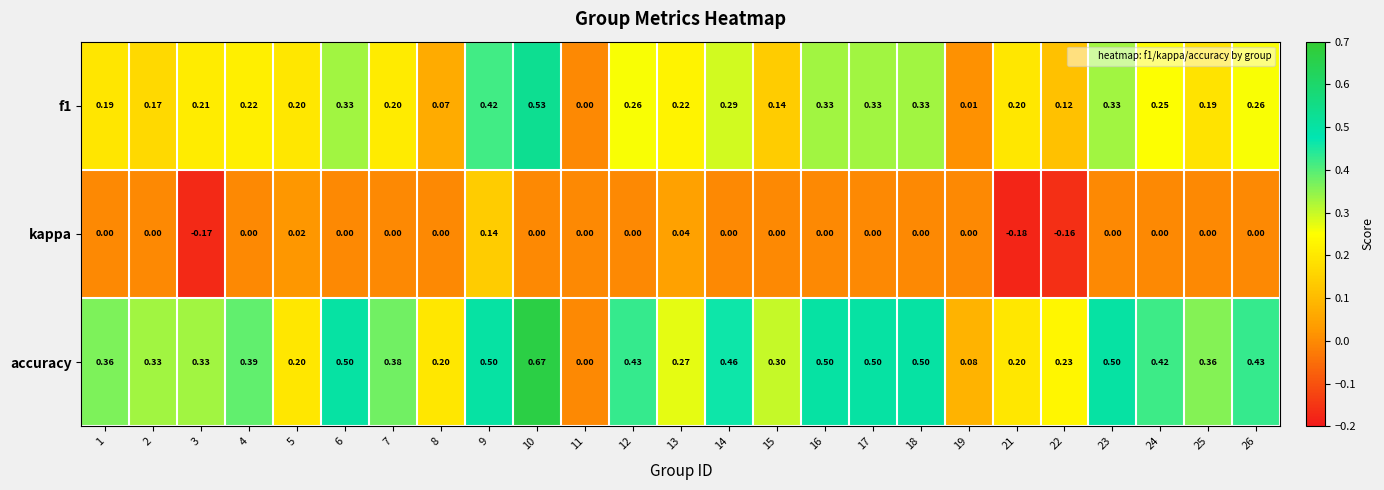

List the series in order of their peak value, highest first.

accuracy, f1, kappa